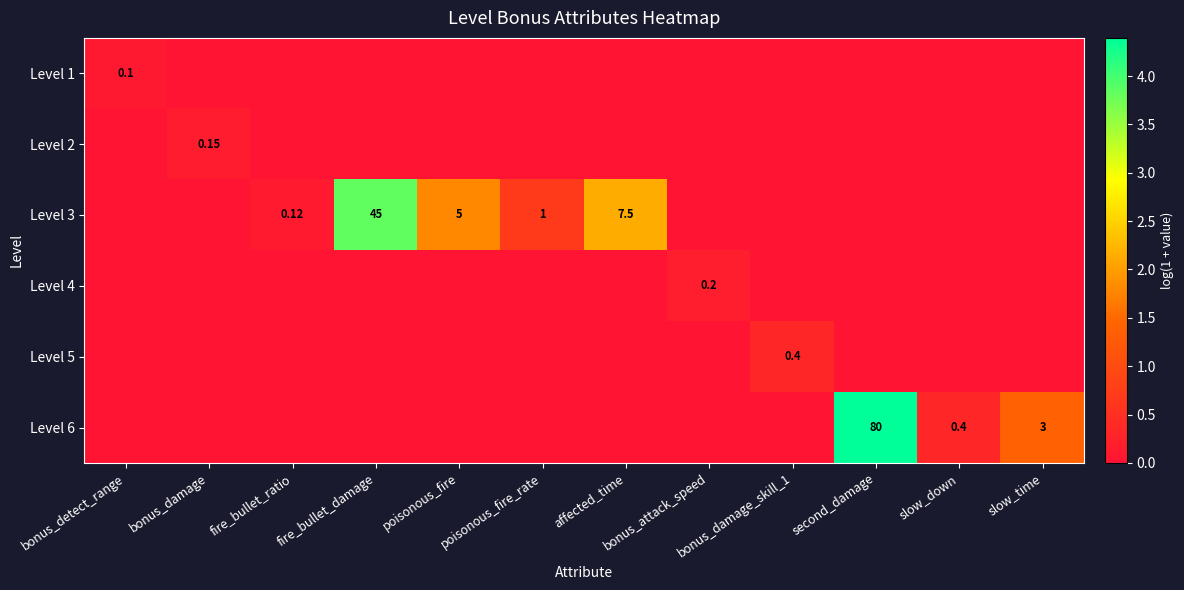

Which series changed the most between poisonous_fire and affected_time?

Level 3